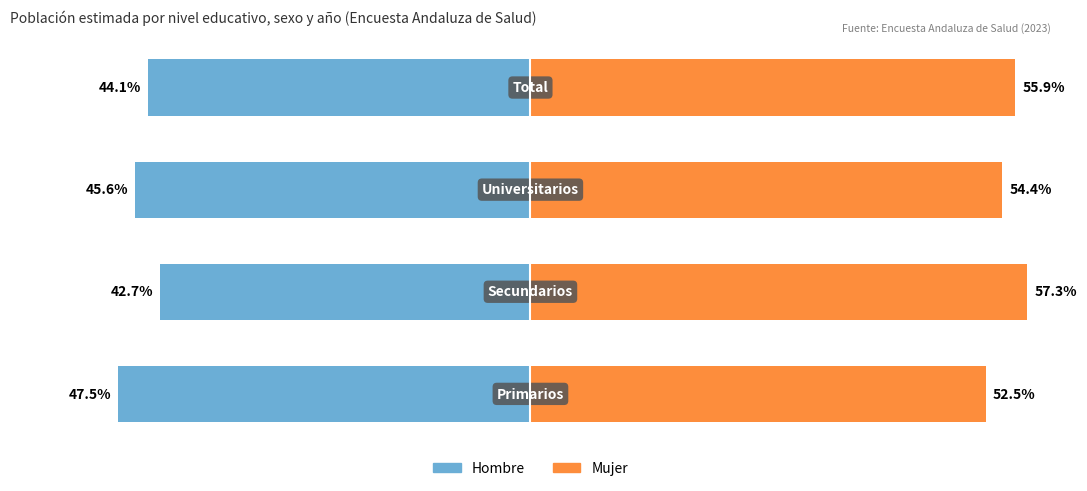

How many data points in Hombre are less than -44?

3